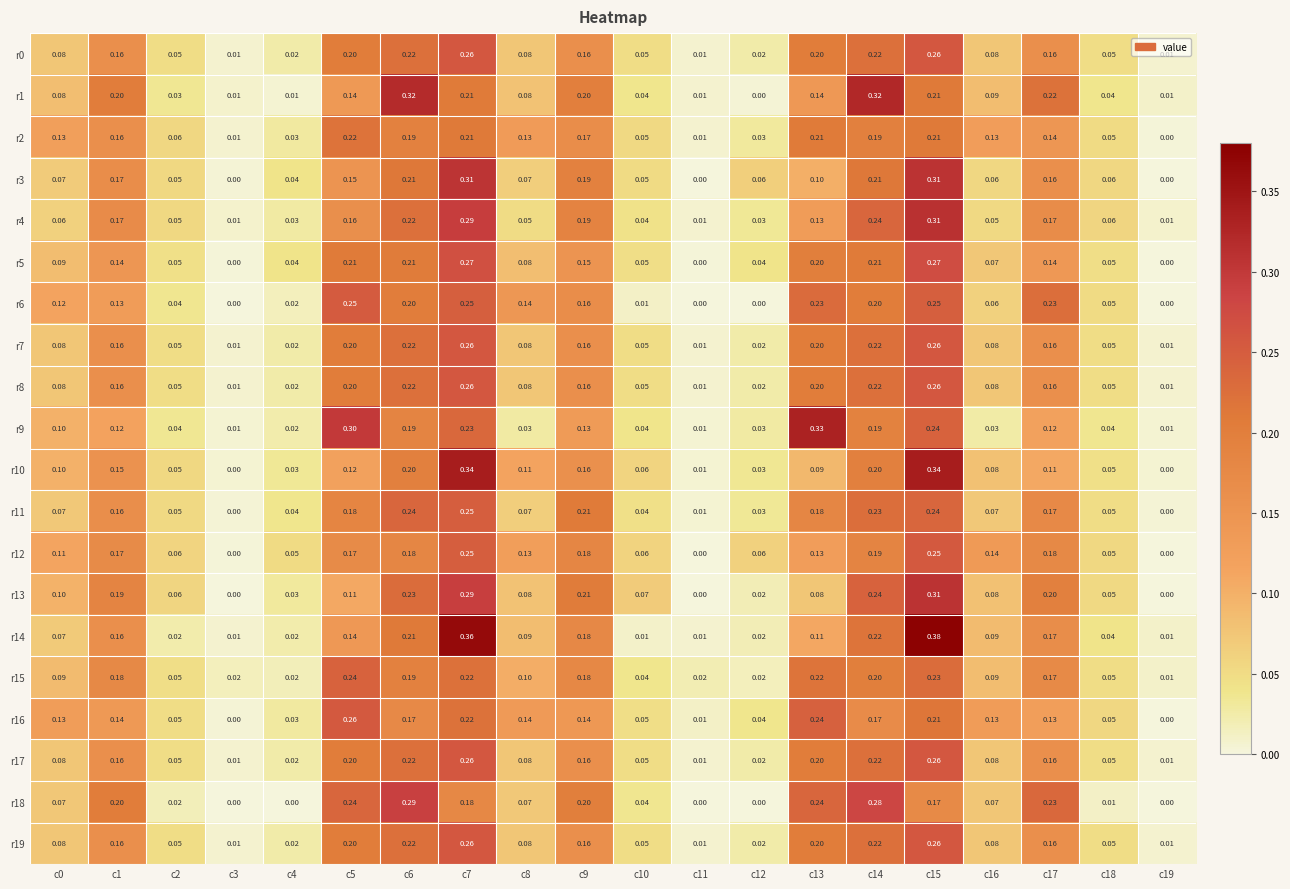

Is the value of r4 at c19 greater than the value of r8 at c15?

No